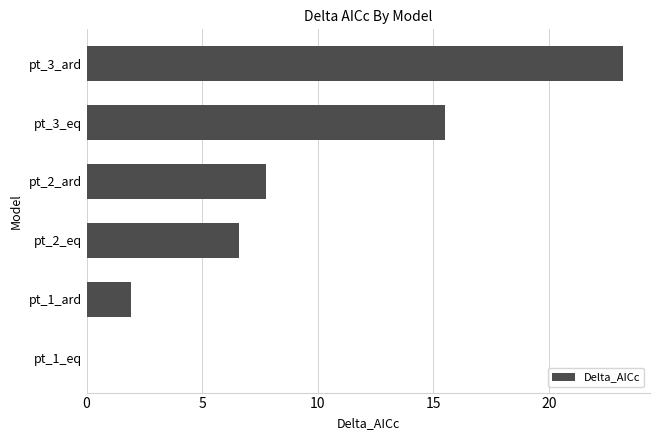

What is the sum of the values at pt_1_ard and pt_3_eq?

17.5